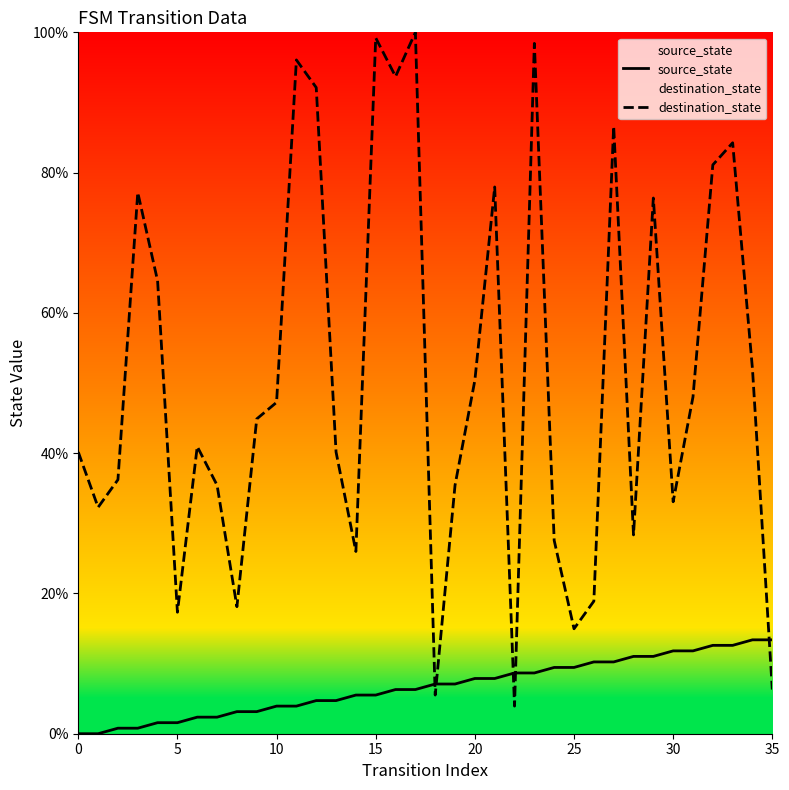

What is the sum of the source_state values at 16 and 33?

18.9